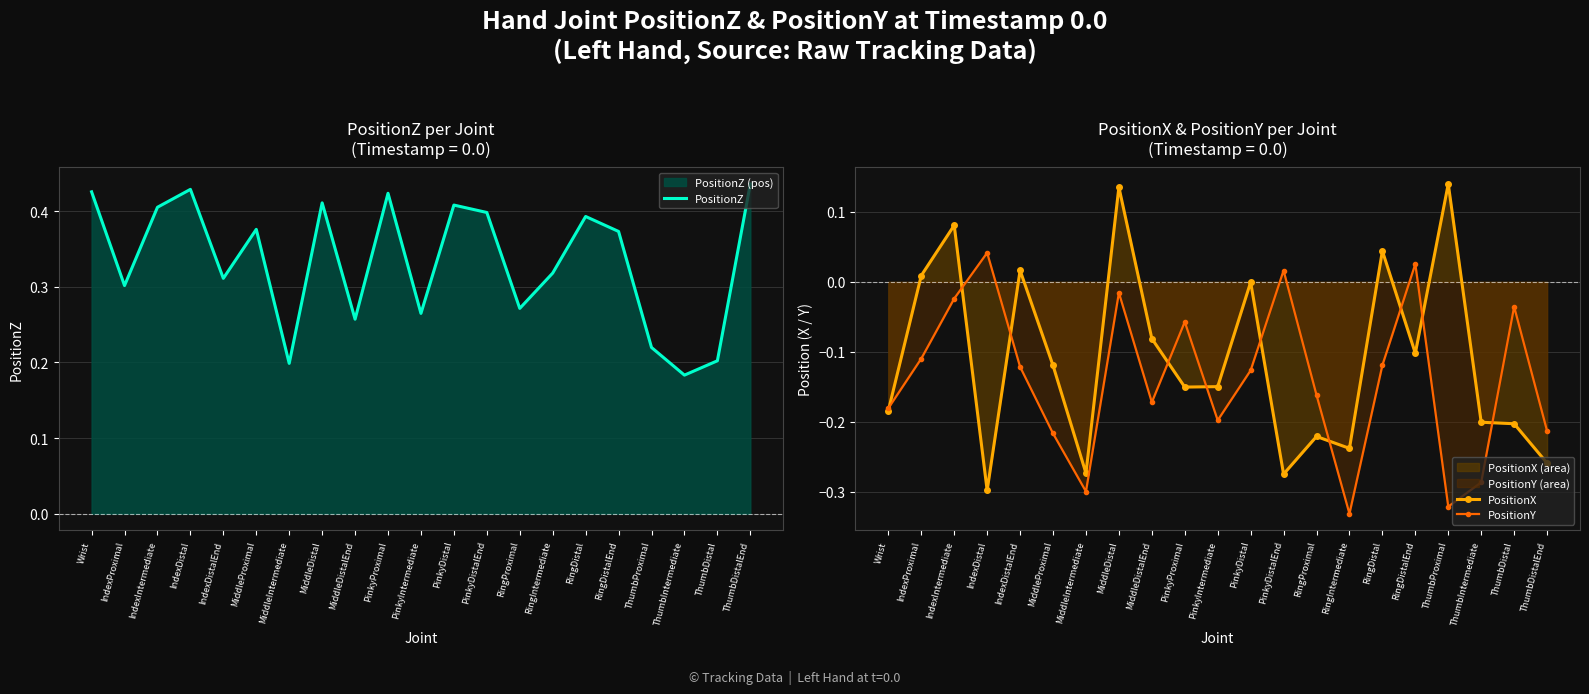

Is it true that PositionX equals -0.0 at RingDistalEnd?

False